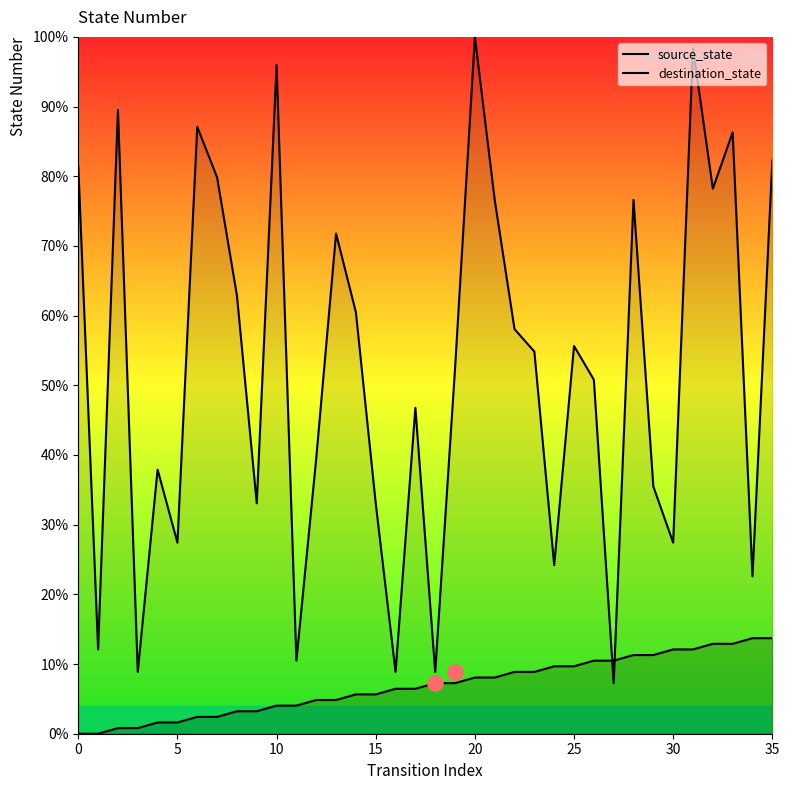

At how many categories does at least one series exceed 78?

10